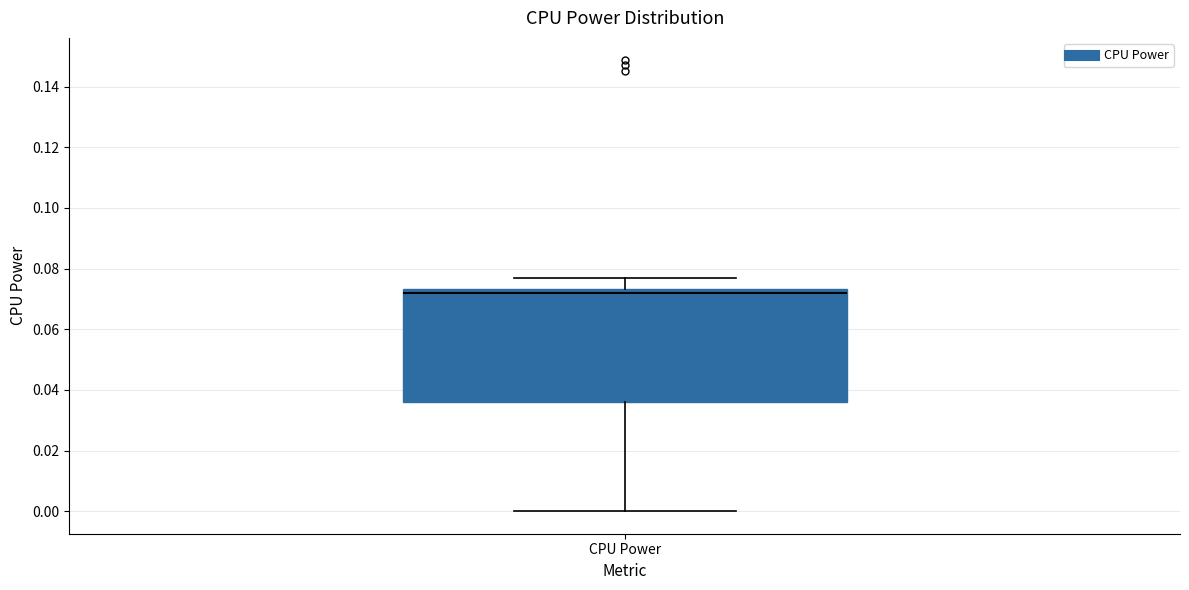

Where does the lower whisker of the box for CPU Power end on the y-axis? The values are not printed on the chart, so give them approximately, as read against the axis.

0.000